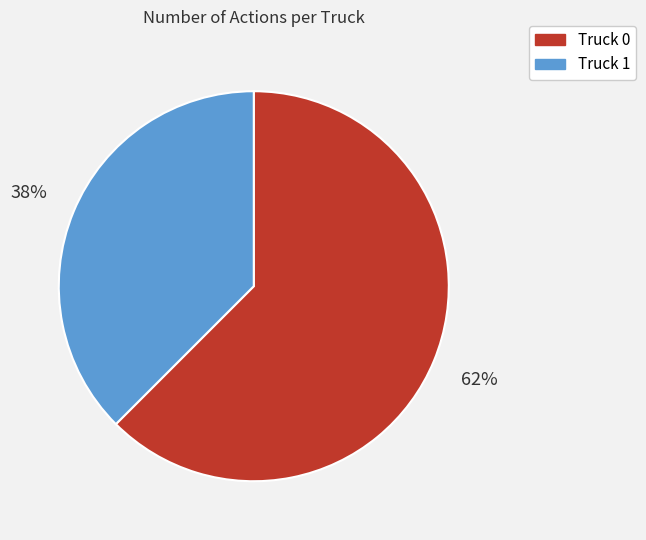

Is the sum of Truck 0 and Truck 1 greater than half?

Yes